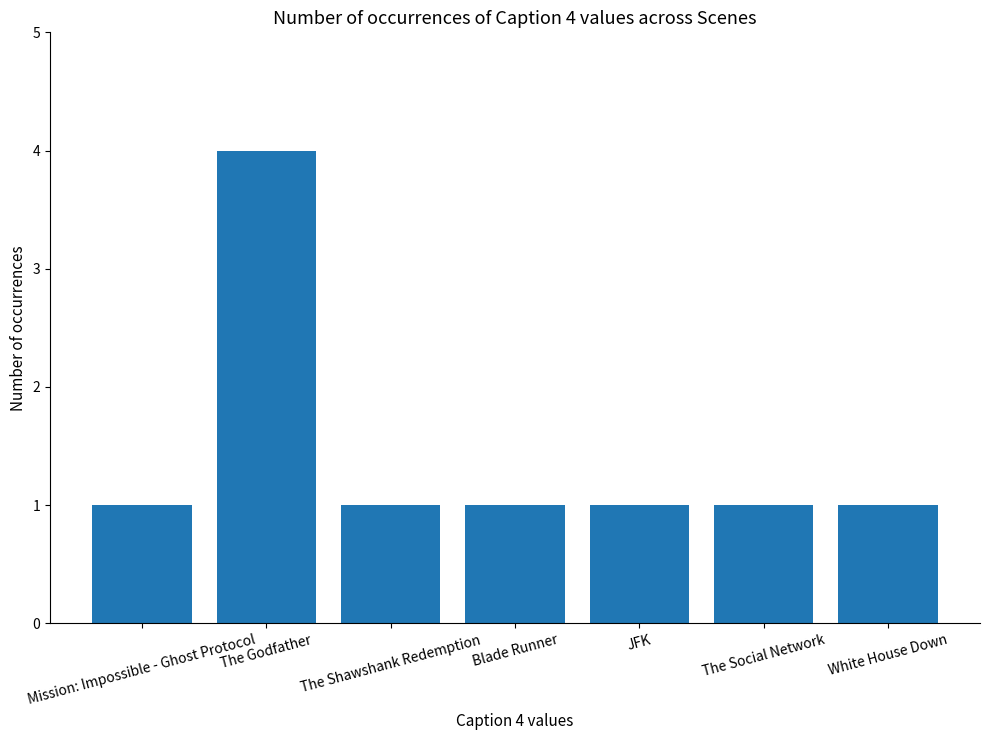

Is it true that the value at The Social Network is 0?

False